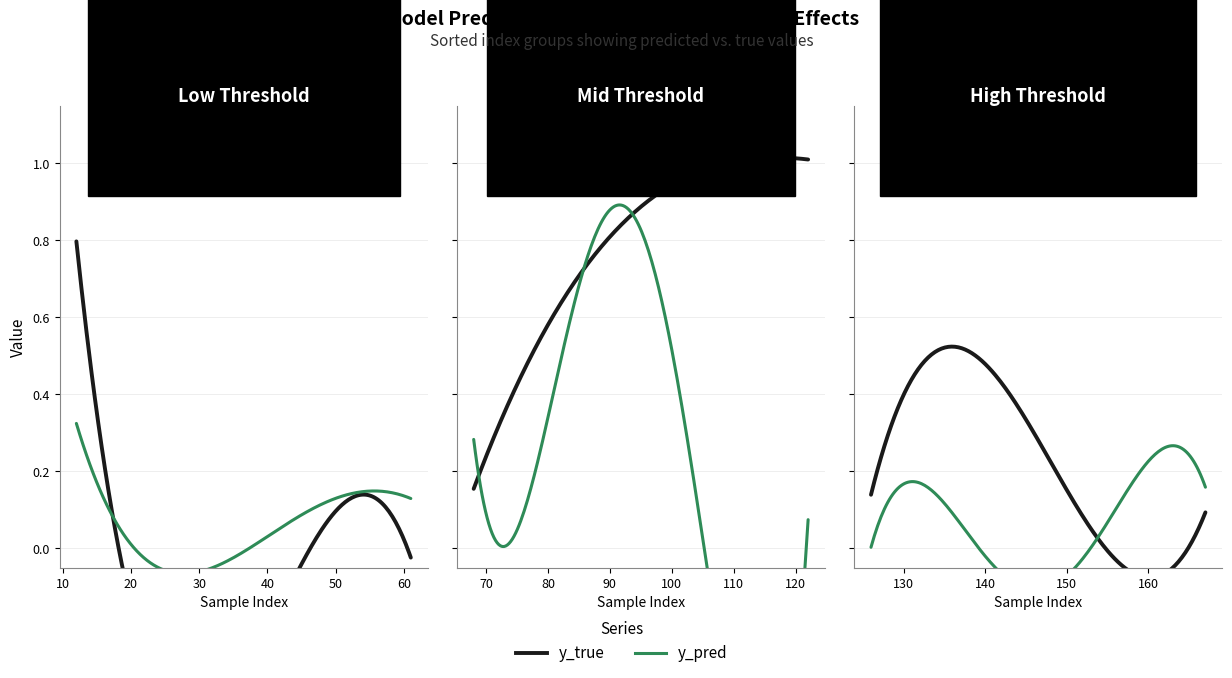

True or false: y_true has more than 0 points higher than both neighbors.

True